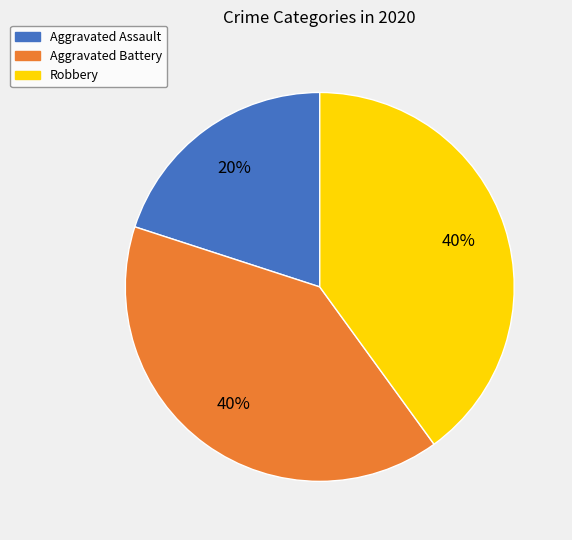

What percentage is the Robbery slice, to the nearest percent?

40%